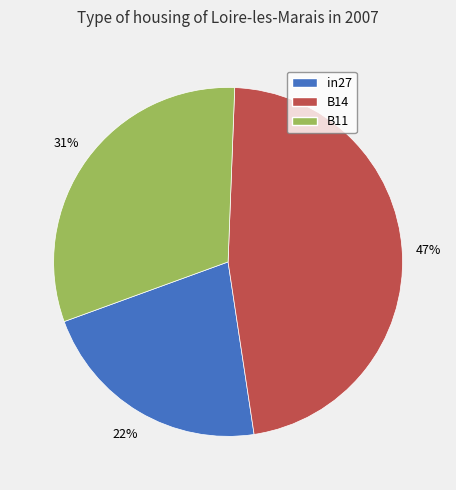

To the nearest percent, what is the average slice percentage?

33%